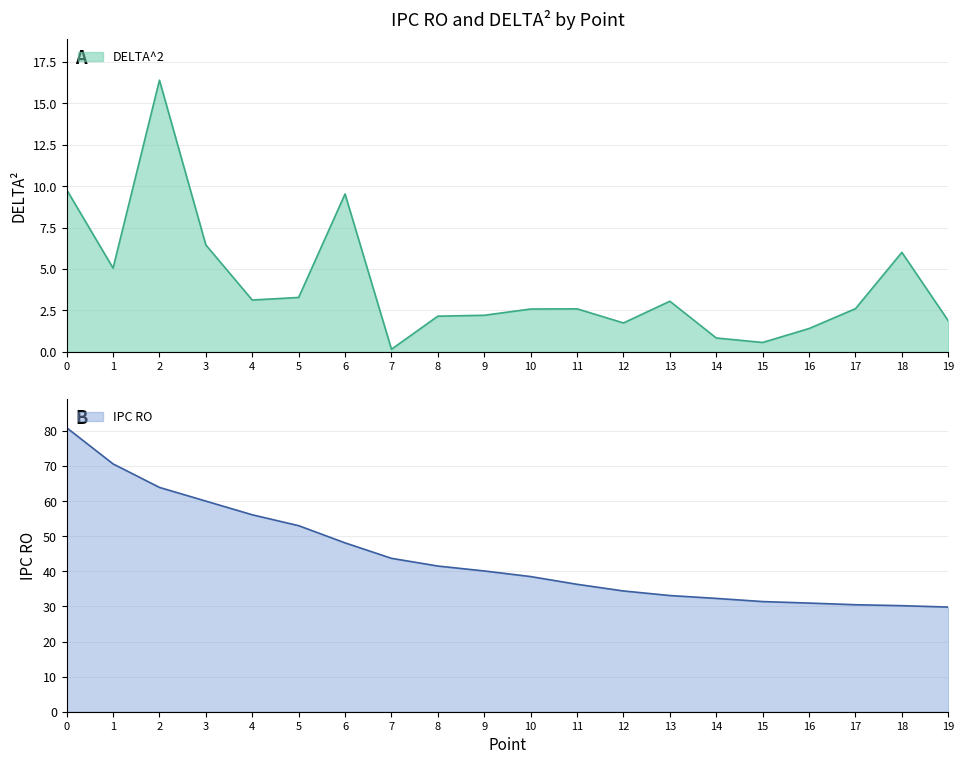

What is the average value of the IPC RO series?

44.3